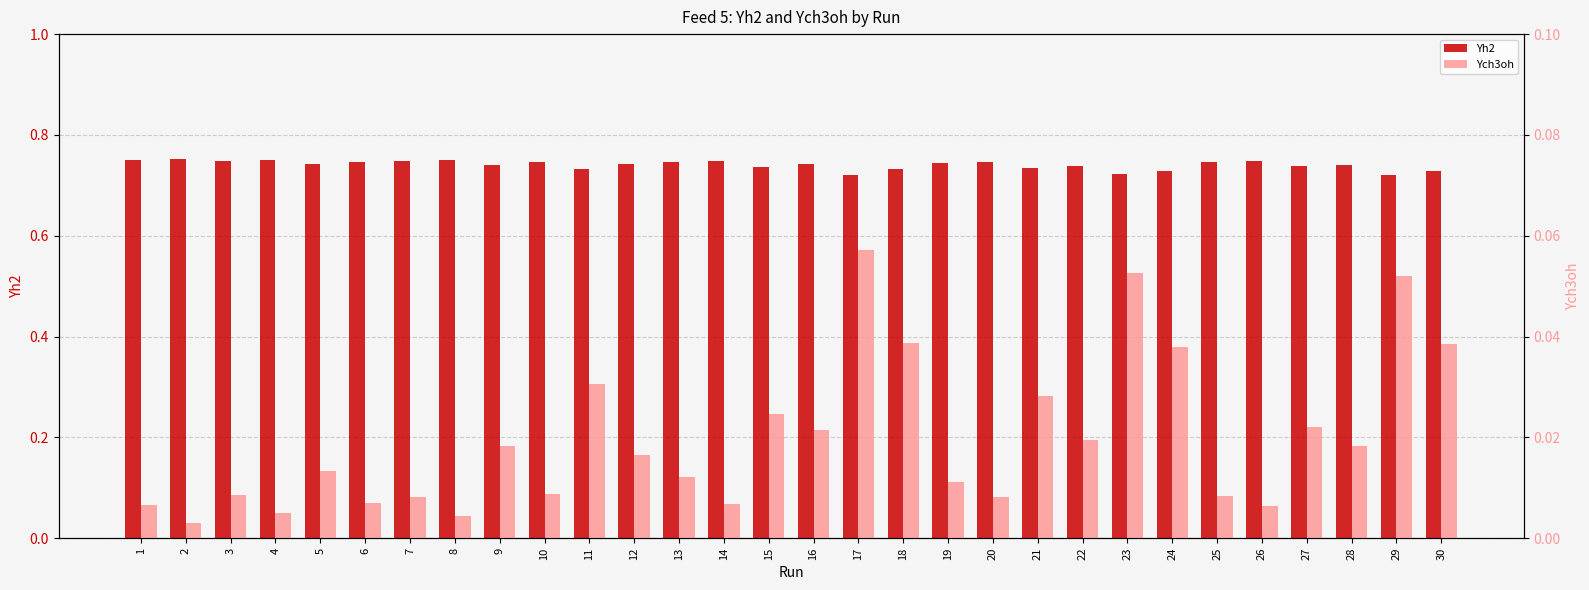

Which series changed the most between 12 and 30?

Ych3oh